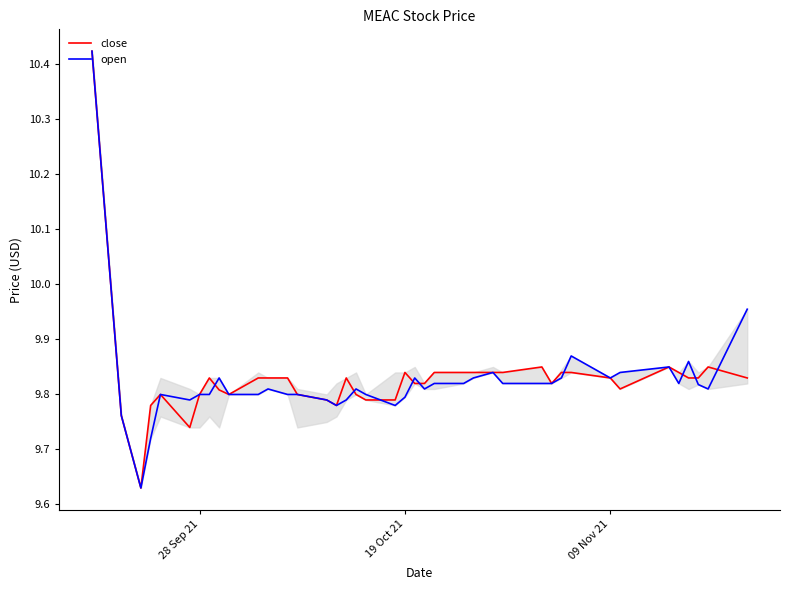

What are all the series names shown in the legend?

close, open